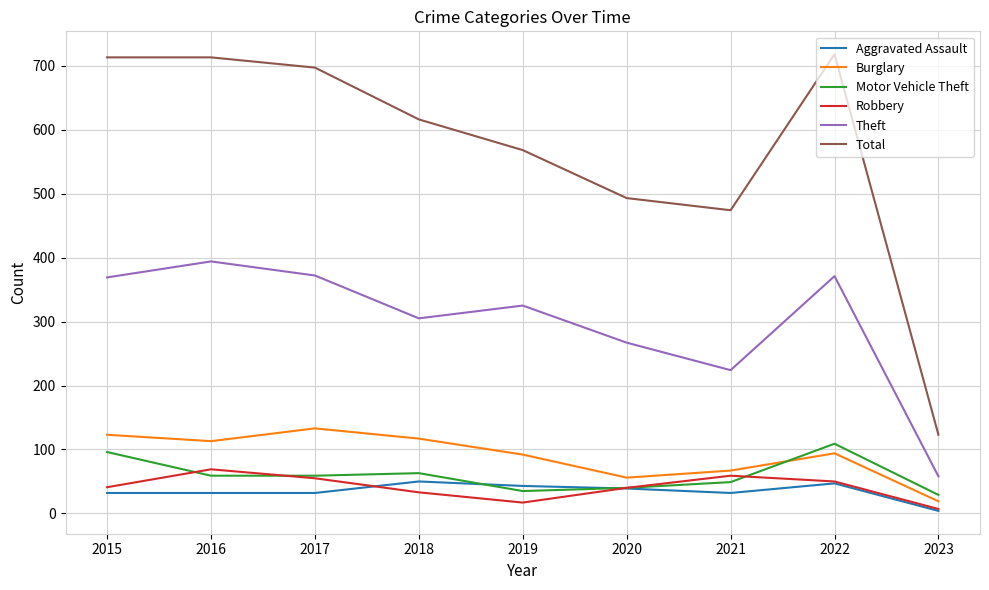

True or false: Robbery and Total cross at least once.

False